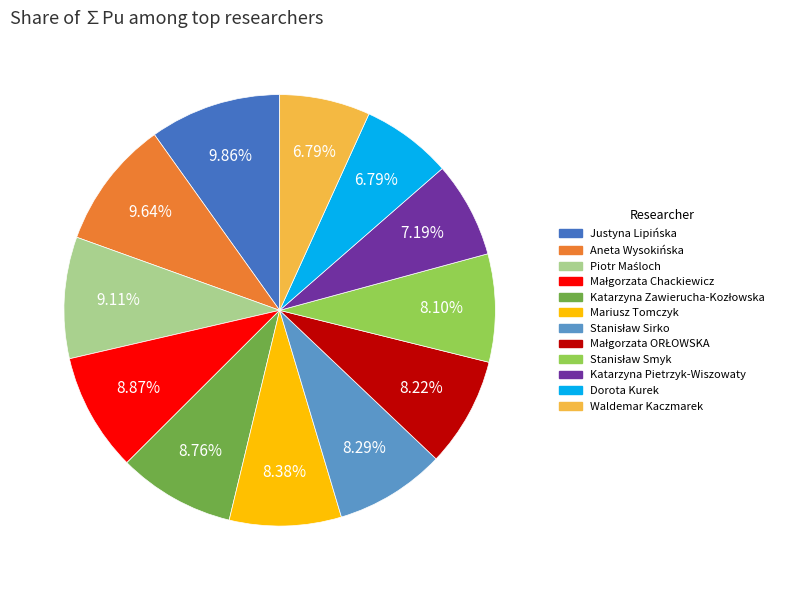

Is there any slice that represents more than half of the pie?

No